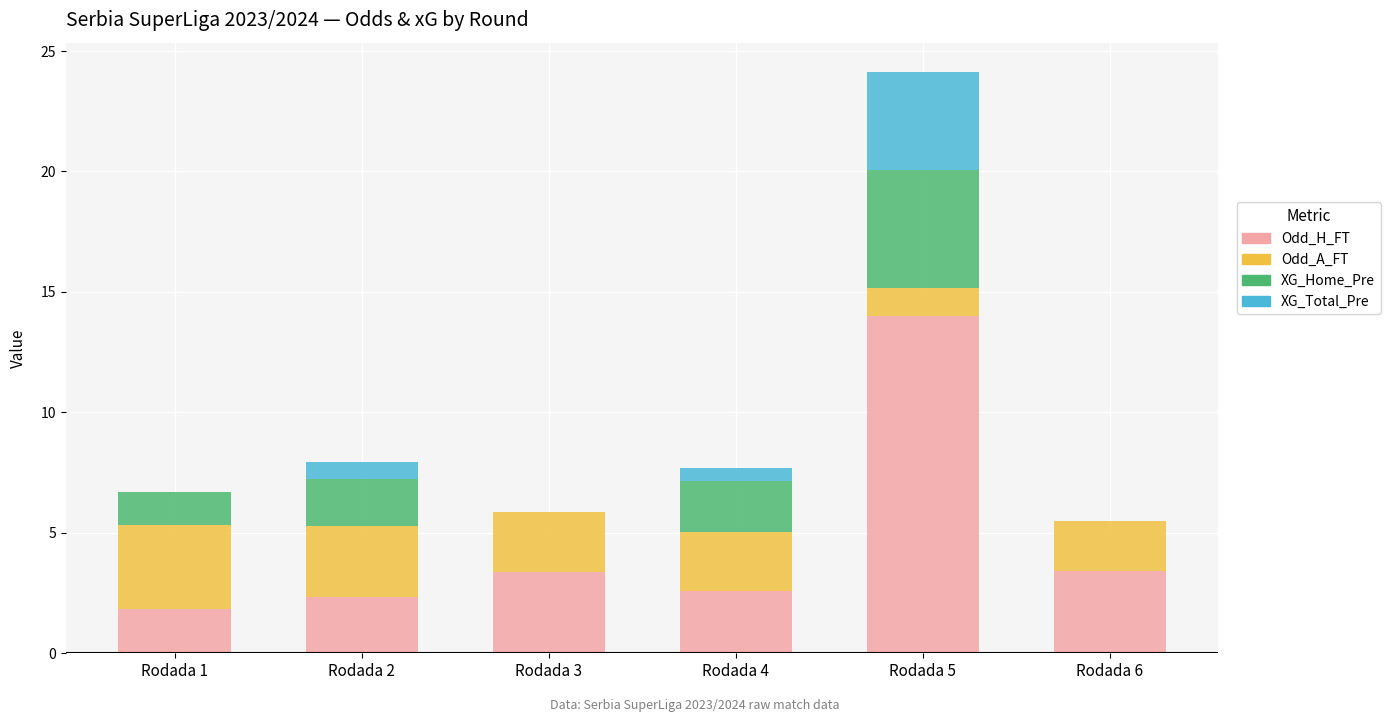

At which category is the sum across all series the highest?

Rodada 5